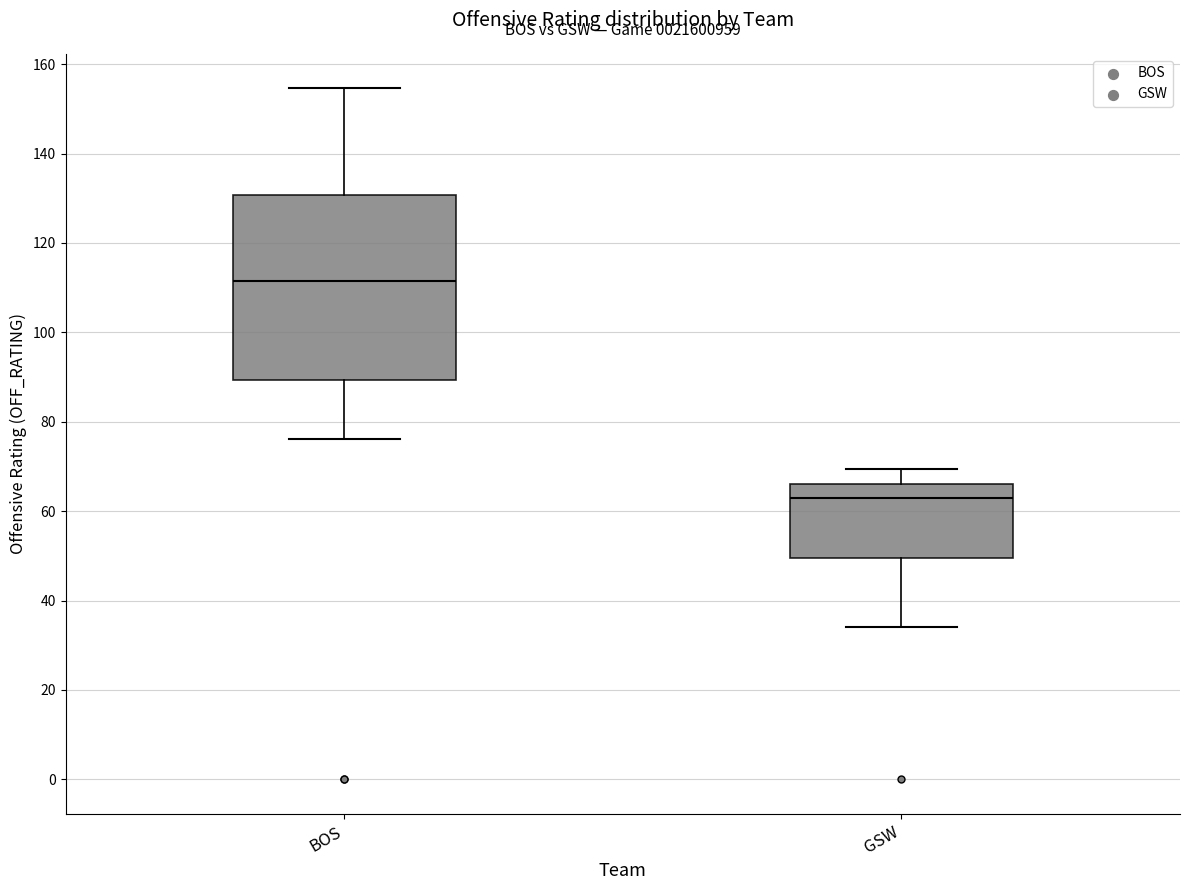

Which box has the highest median line?

BOS